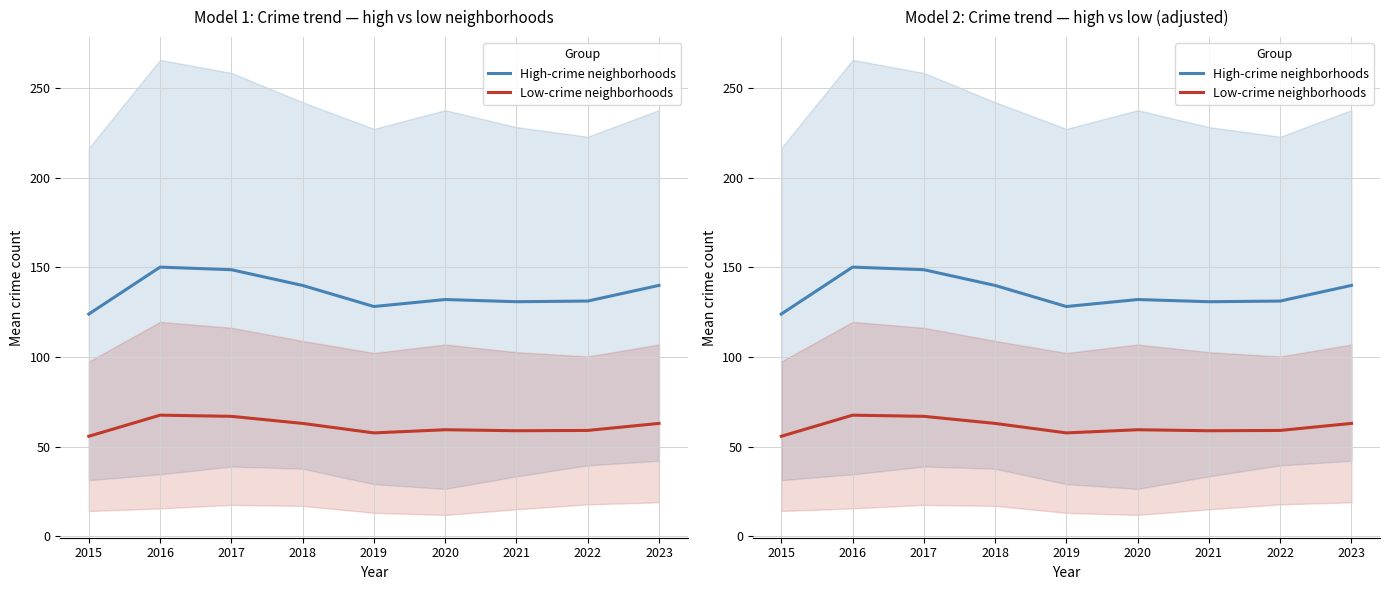

Which series has the widest spread of values?

High-crime neighborhoods